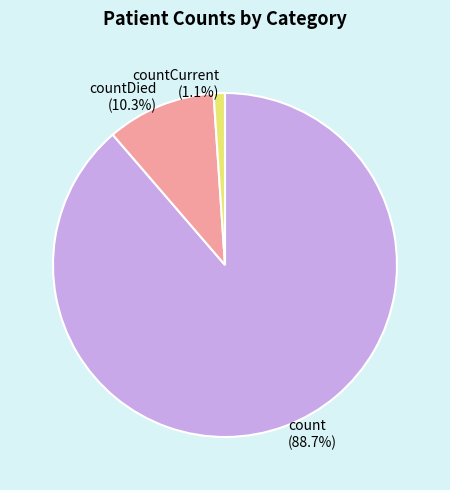

Which slice is the smallest?

countCurrent